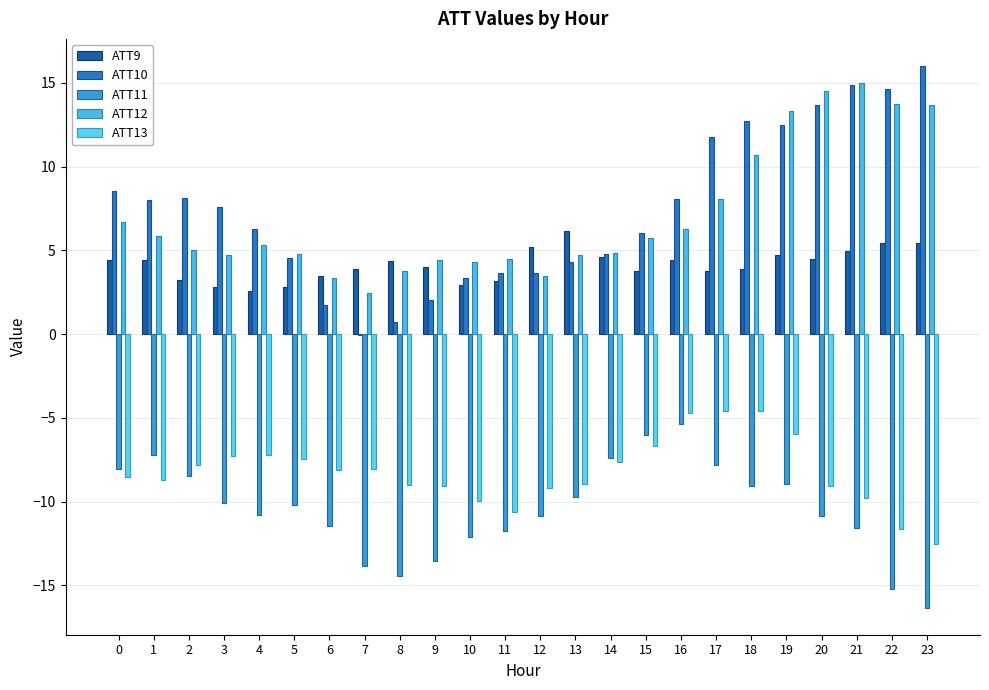

At how many categories does at least one series exceed 11?

7